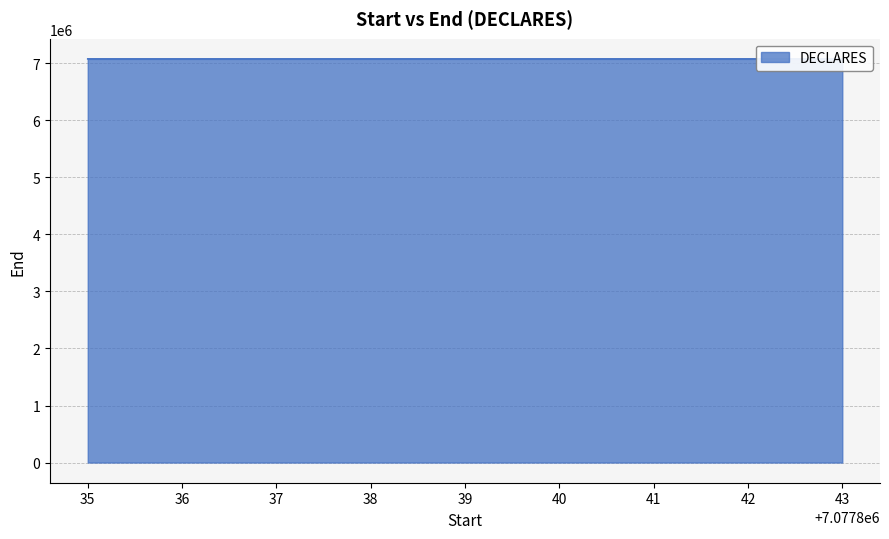

How many series are shown in this chart?

1